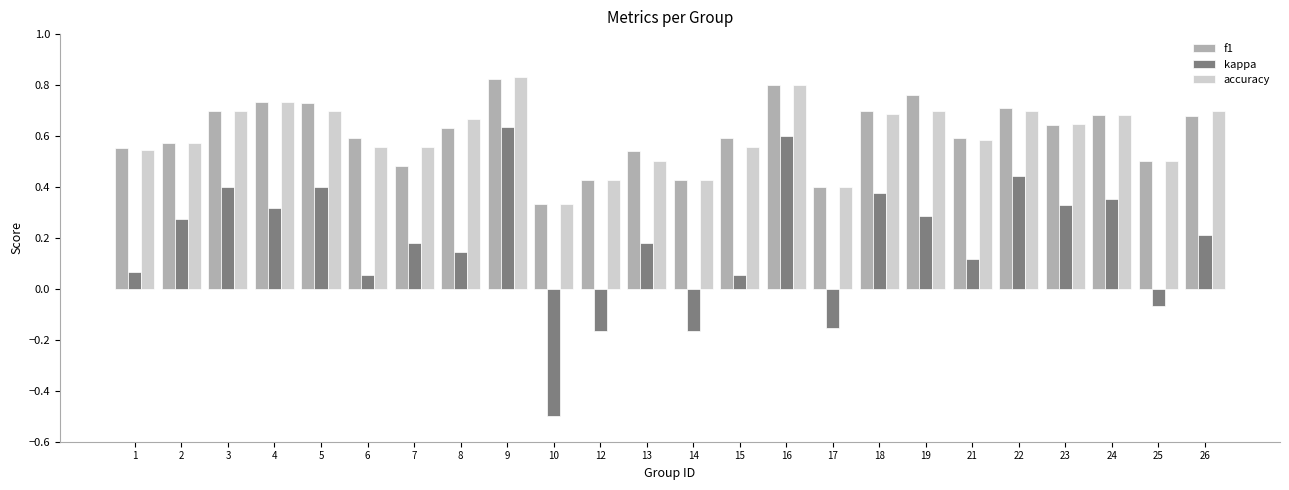

How many groups of bars are there?

24